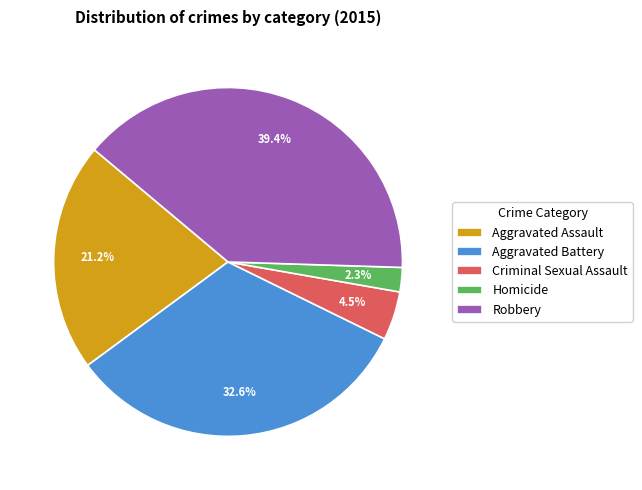

To the nearest percent, what is the difference between the Homicide and Aggravated Assault slice percentages?

19%